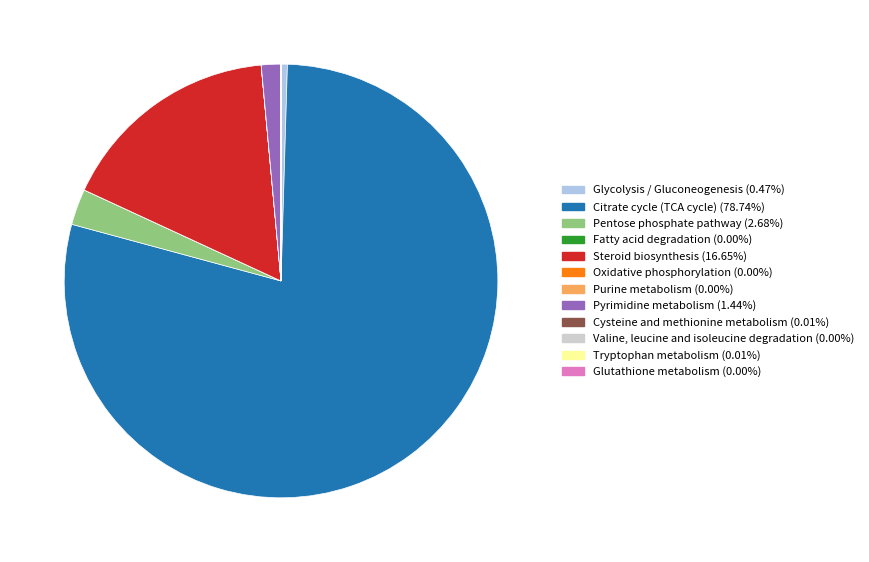

Is it true that Pyrimidine metabolism is 11% of the pie?

False